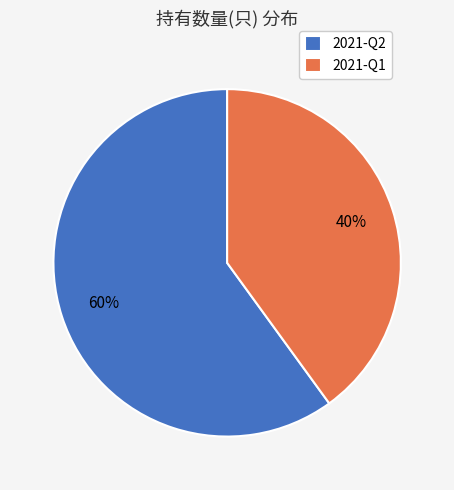

The 2021-Q2 slice represents 47% of the pie. True or false?

False